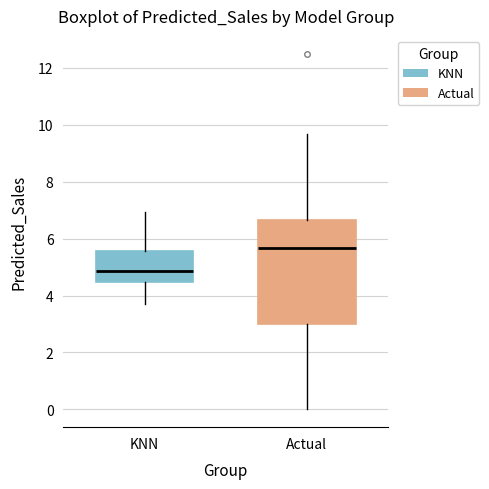

Reading left to right, read every box against the y-axis: the position of its median line, the range the box covers, and the ends of its whiskers. The values are not printed on the chart, so give them approximately, as read against the axis.

KNN: median 4.8, box 4.4 to 5.6, whiskers 3.6 to 7.0
Actual: median 5.6, box 3.0 to 6.6, whiskers 0.0 to 9.6